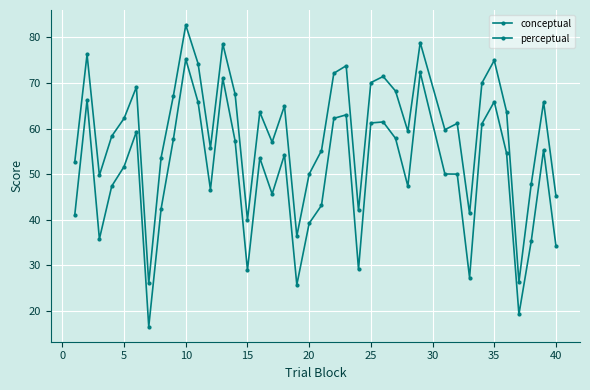

How many lines are shown in the chart?

2